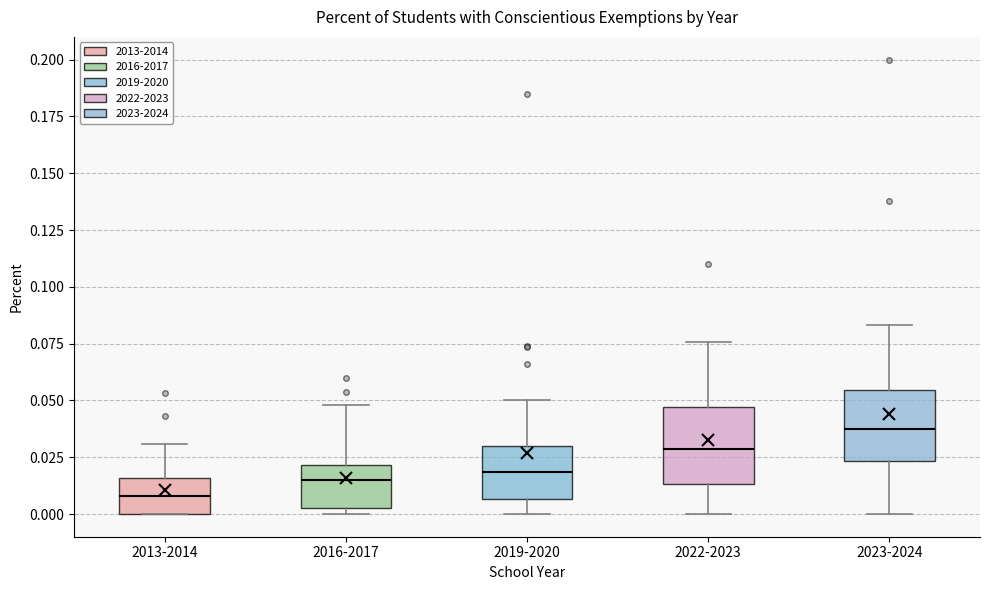

Reading left to right, transcribe this box plot: for each box, give where its median line is, the range the box spans, and where its two whiskers end, as read against the y-axis. The values are not printed on the chart, so give them approximately, as read against the axis.

2013-2014: median 0.010, box 0.000 to 0.015, whiskers 0.000 to 0.030
2016-2017: median 0.015, box 0.005 to 0.020, whiskers 0.000 to 0.050
2019-2020: median 0.020, box 0.005 to 0.030, whiskers 0.000 to 0.050
2022-2023: median 0.030, box 0.015 to 0.045, whiskers 0.000 to 0.075
2023-2024: median 0.035, box 0.025 to 0.055, whiskers 0.000 to 0.085